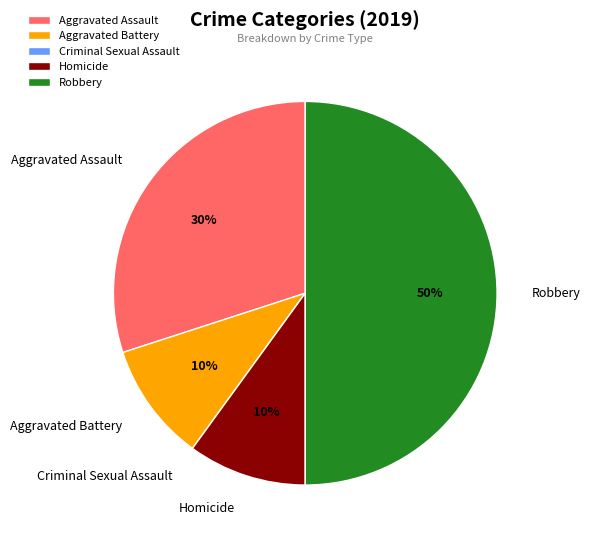

Which slice is the largest?

Robbery